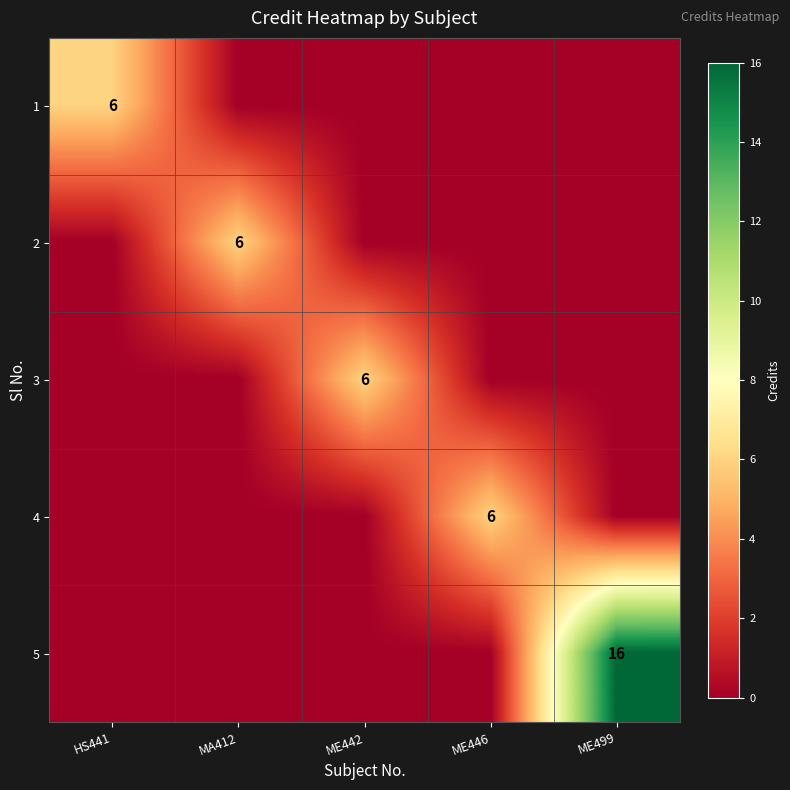

True or false: 2 has a value of 8 at MA412.

False